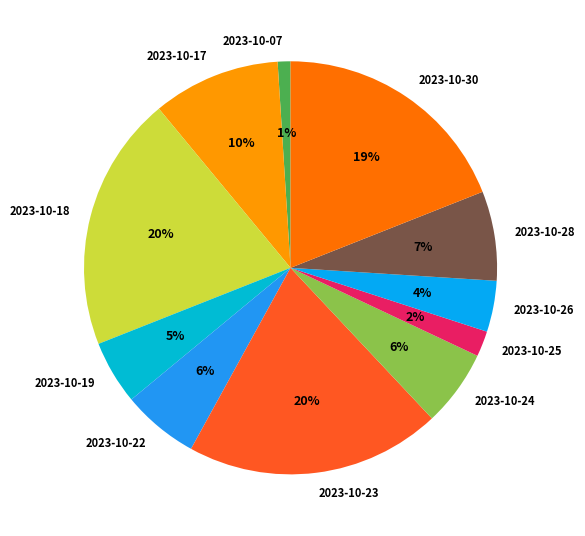

Is the sum of 2023-10-30 and 2023-10-24 greater than half?

No